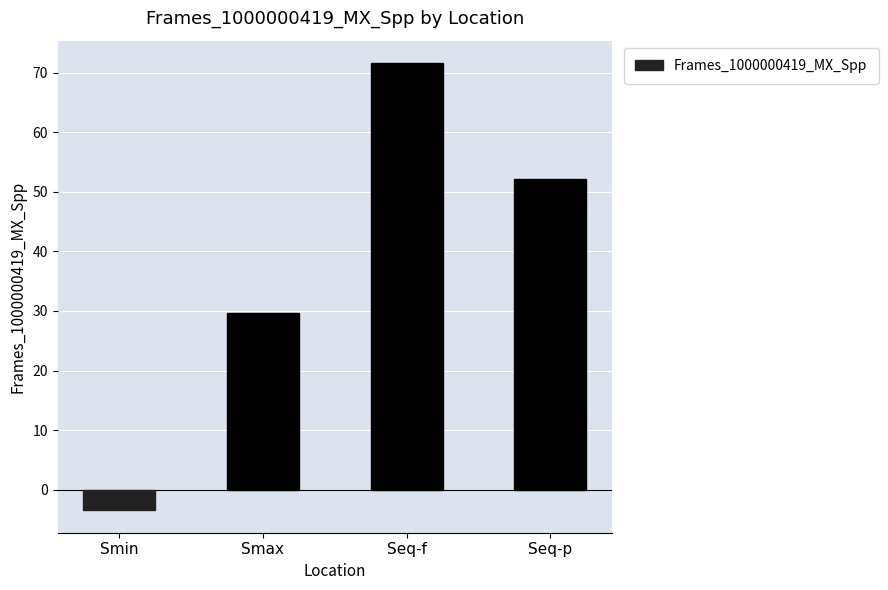

Reading left to right, what are all the values shown in this chart?

-3.5	29.7	71.6	52.2